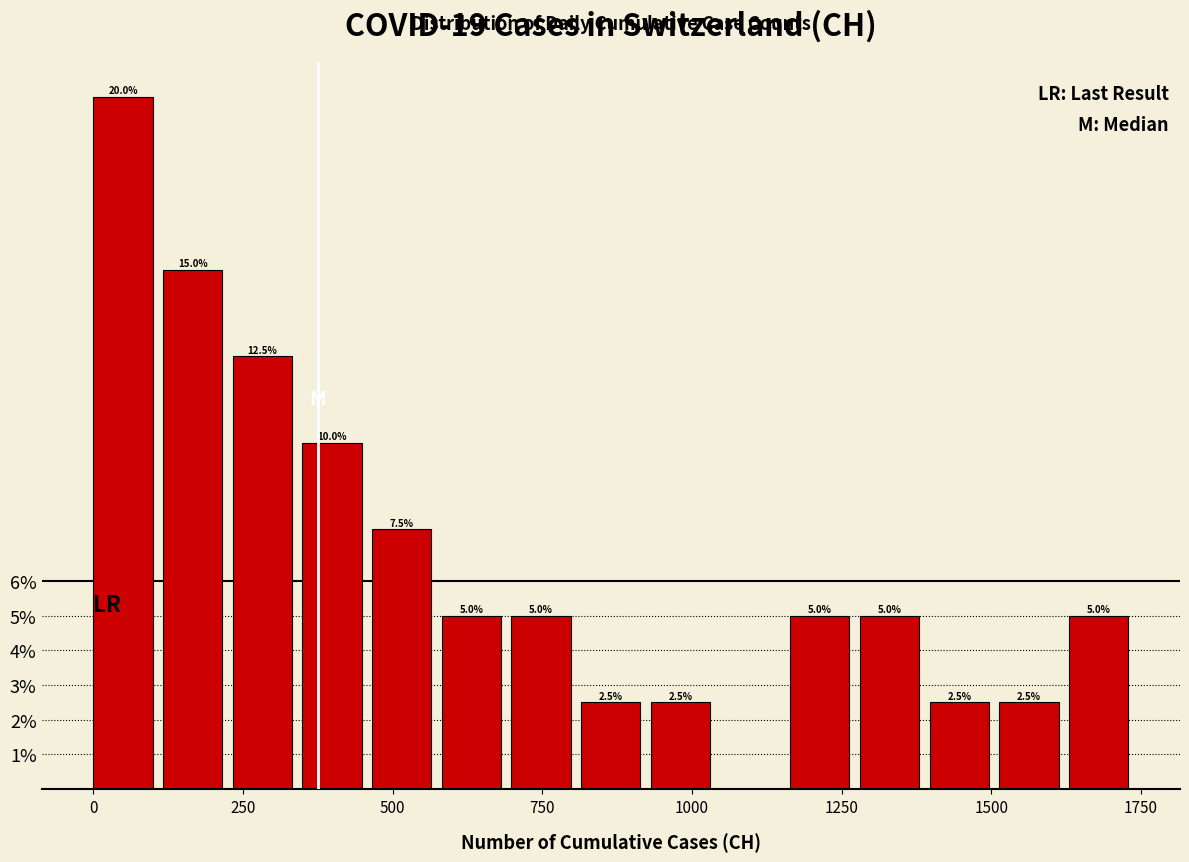

Around what value on the x-axis is the tallest bar? Give the approximate position of its centre, as read against the axis.

50